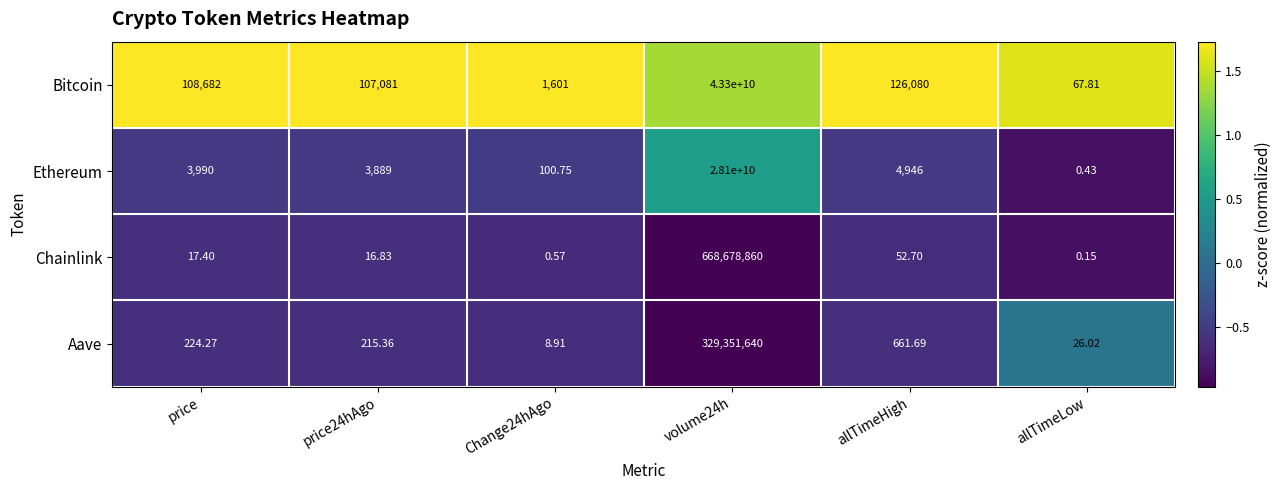

At which label does Chainlink reach its minimum?

allTimeLow